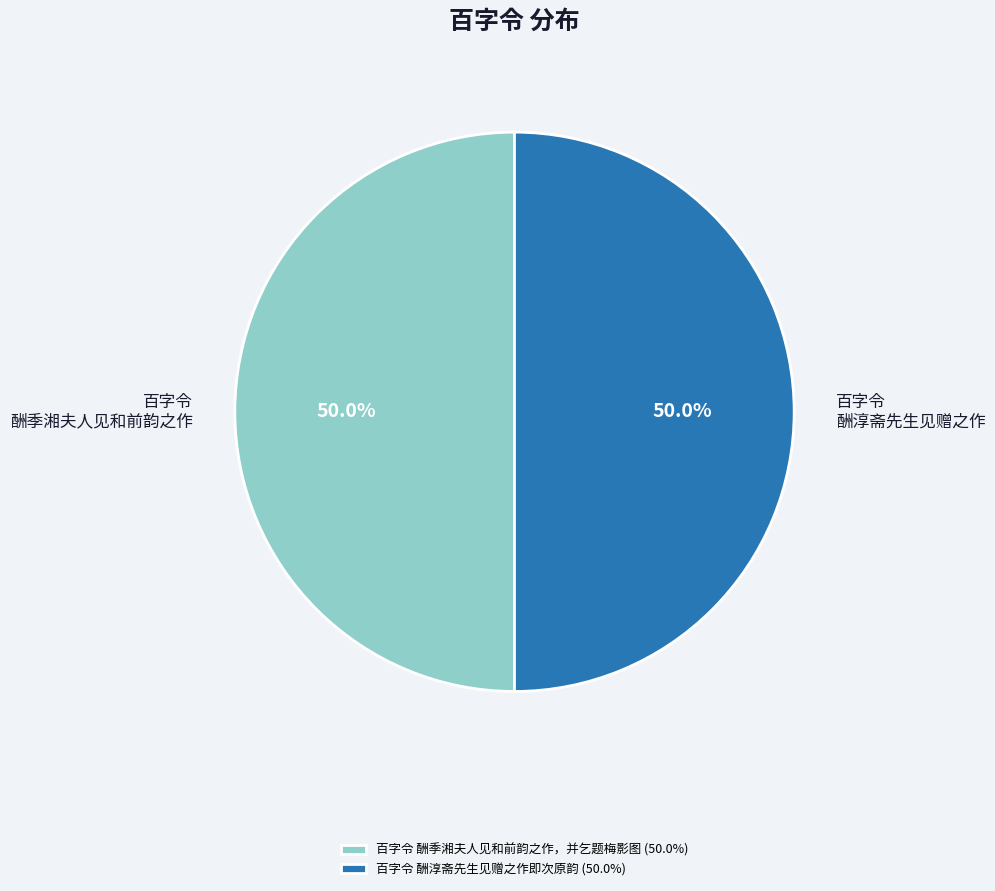

What percentage is the 百字令 酬淳斋先生见赠之作即次原韵 slice, to the nearest percent?

50%